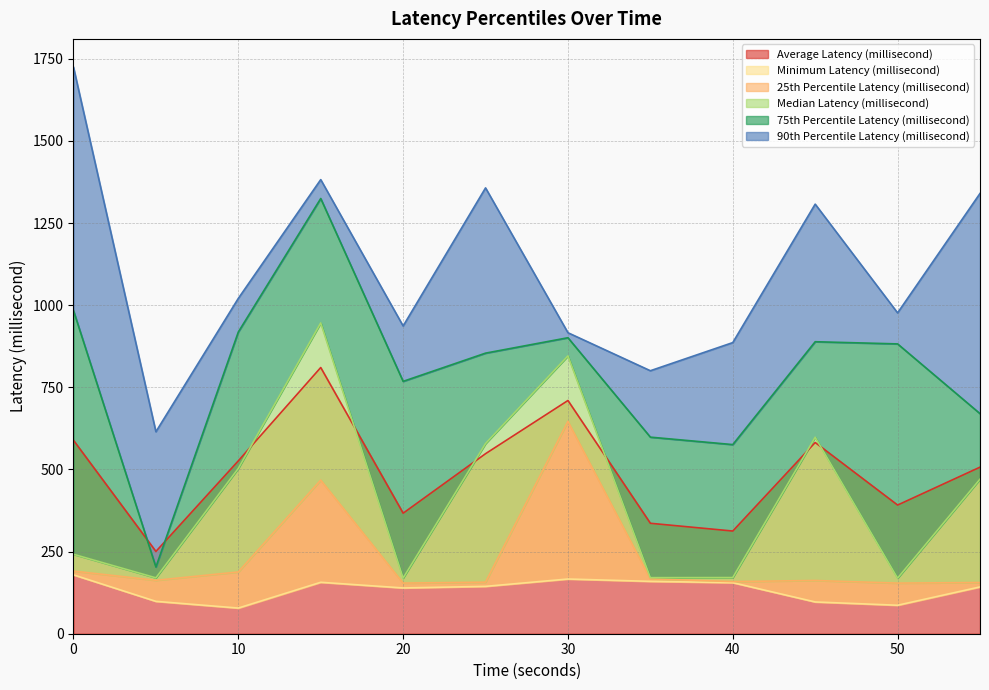

How many distinct data groups are displayed?

6